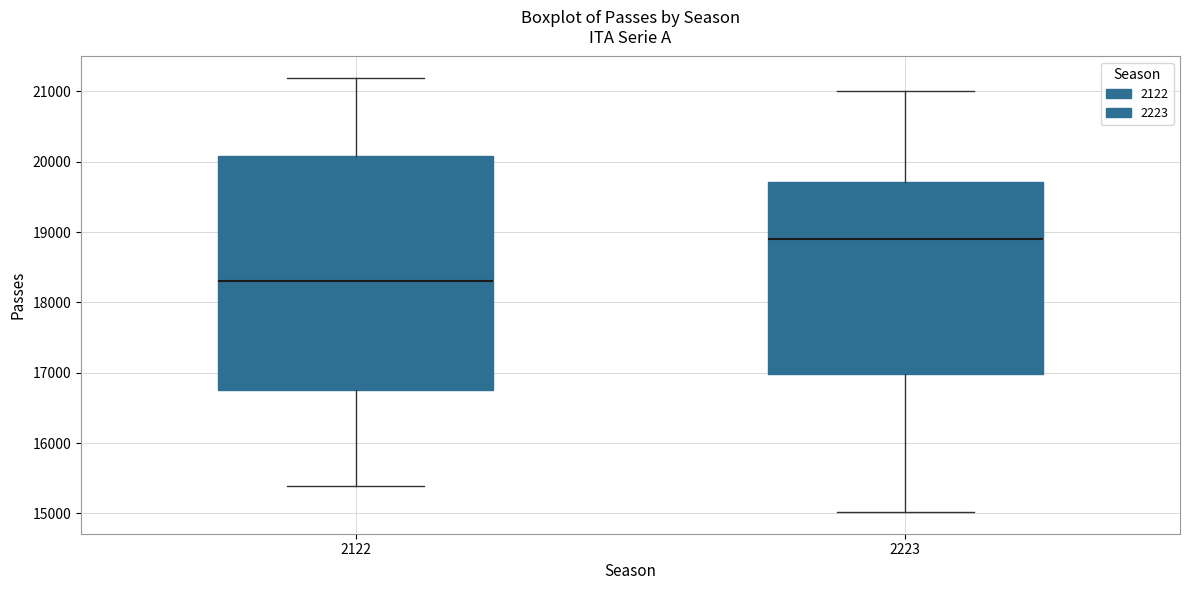

Comparing the boxes themselves (not the whiskers), which one is the tallest?

2122